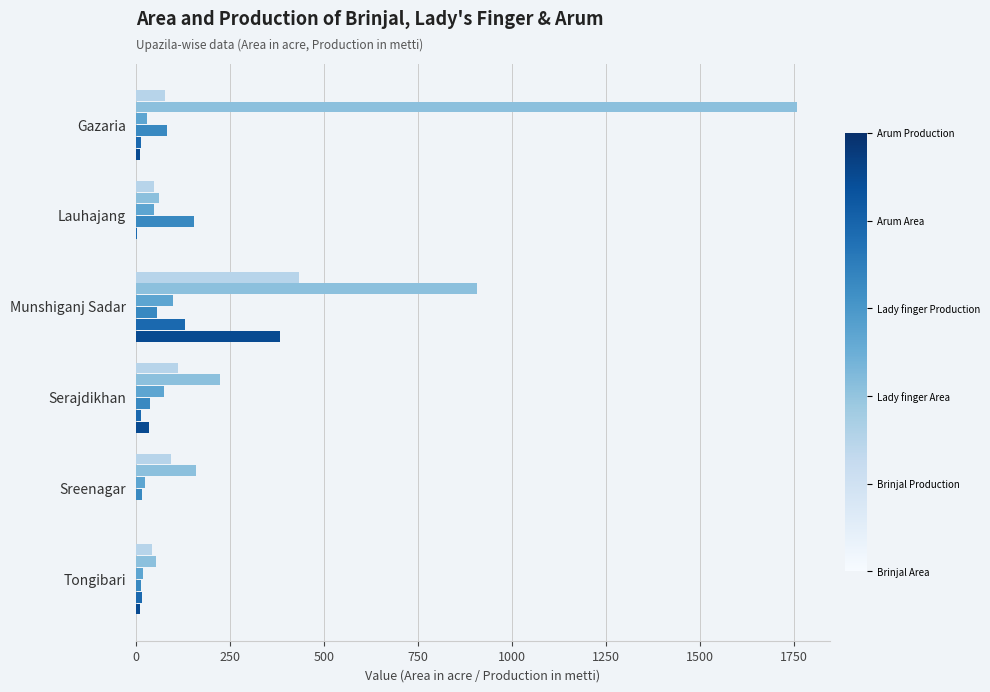

Which category has the highest value across all series?

Gazaria